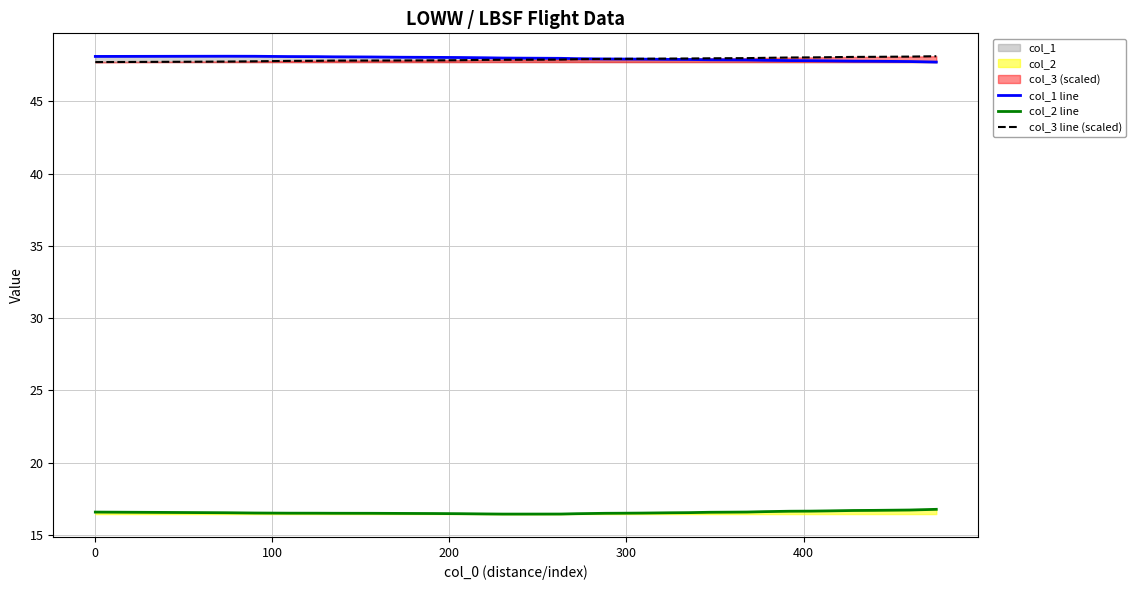

What is the highest value of the col_2 line series?

16.8